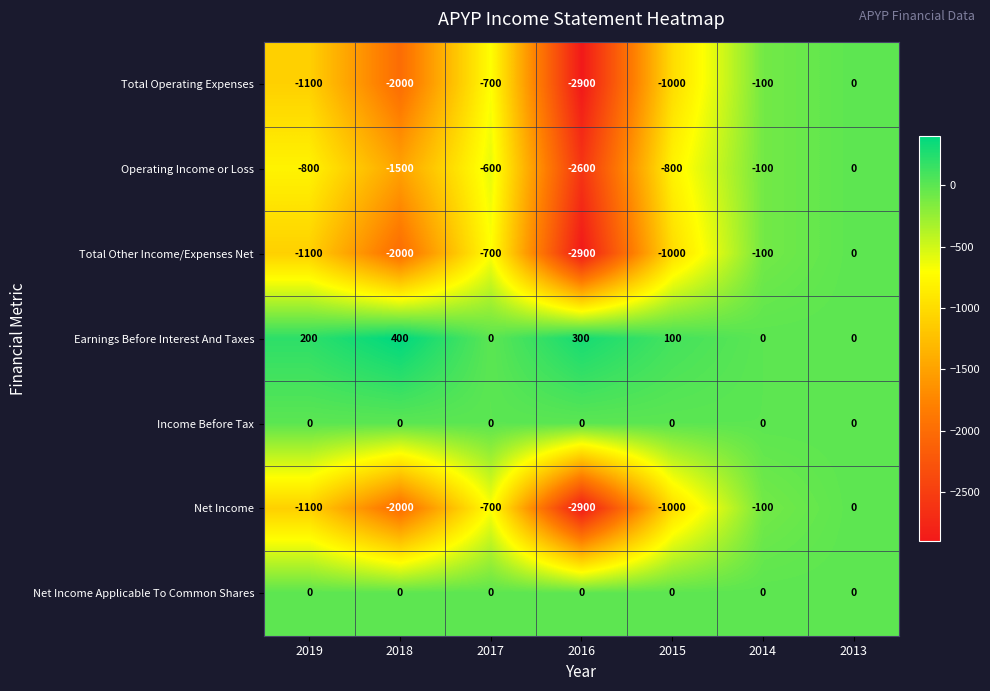

How many data points in Net Income are less than -1000?

3